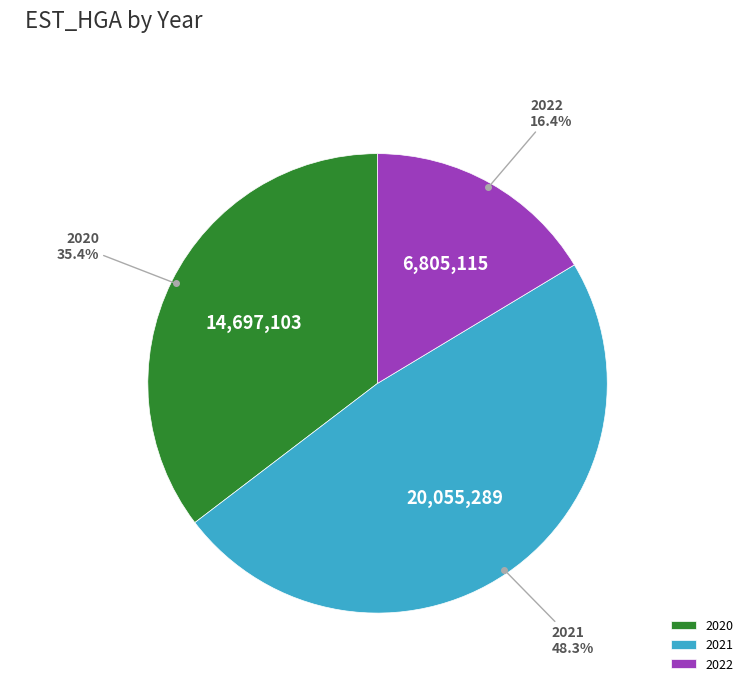

To the nearest percent, what is the average slice percentage?

33%